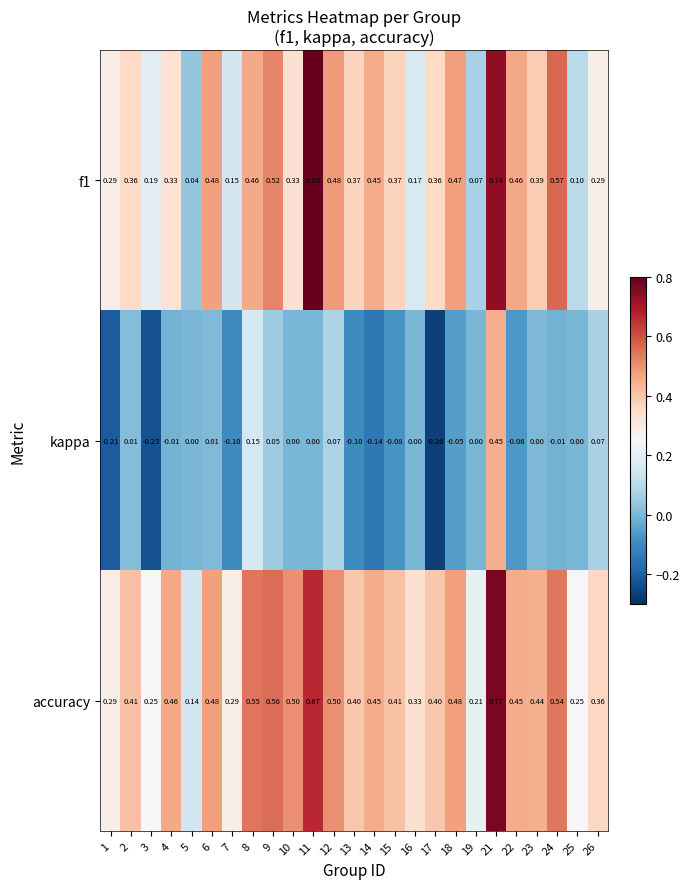

Which series has the largest total across all categories?

accuracy